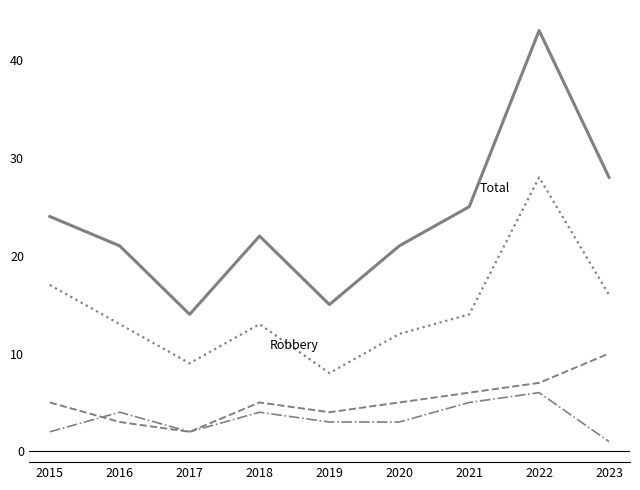

What is the difference between the highest and lowest values at 2019?

12